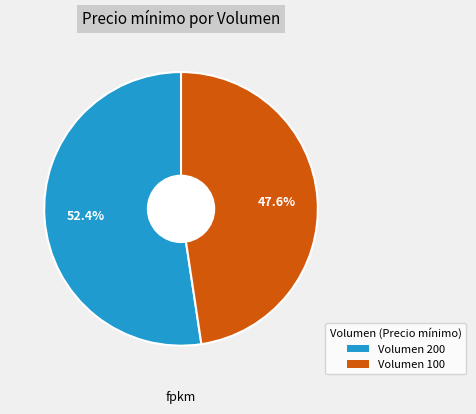

What is the majority slice?

Volumen 200